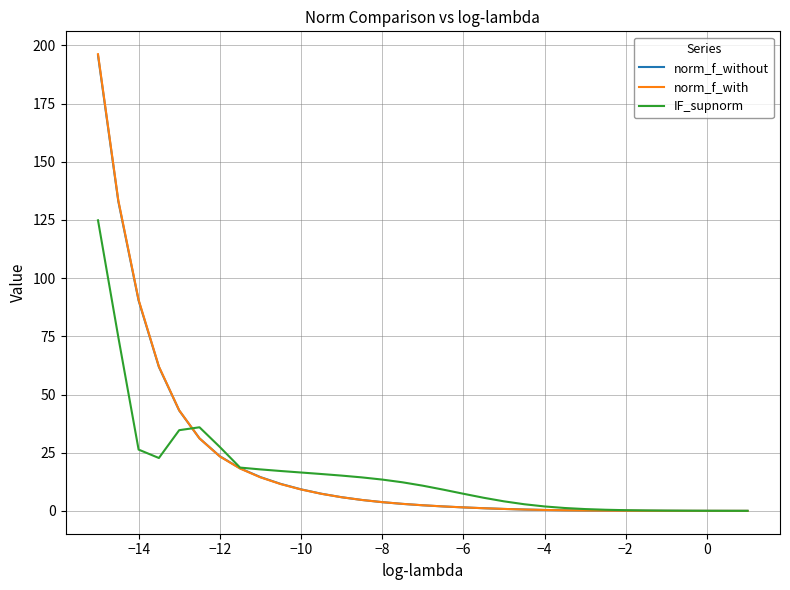

What is the highest value of the norm_f_with series?

196.2